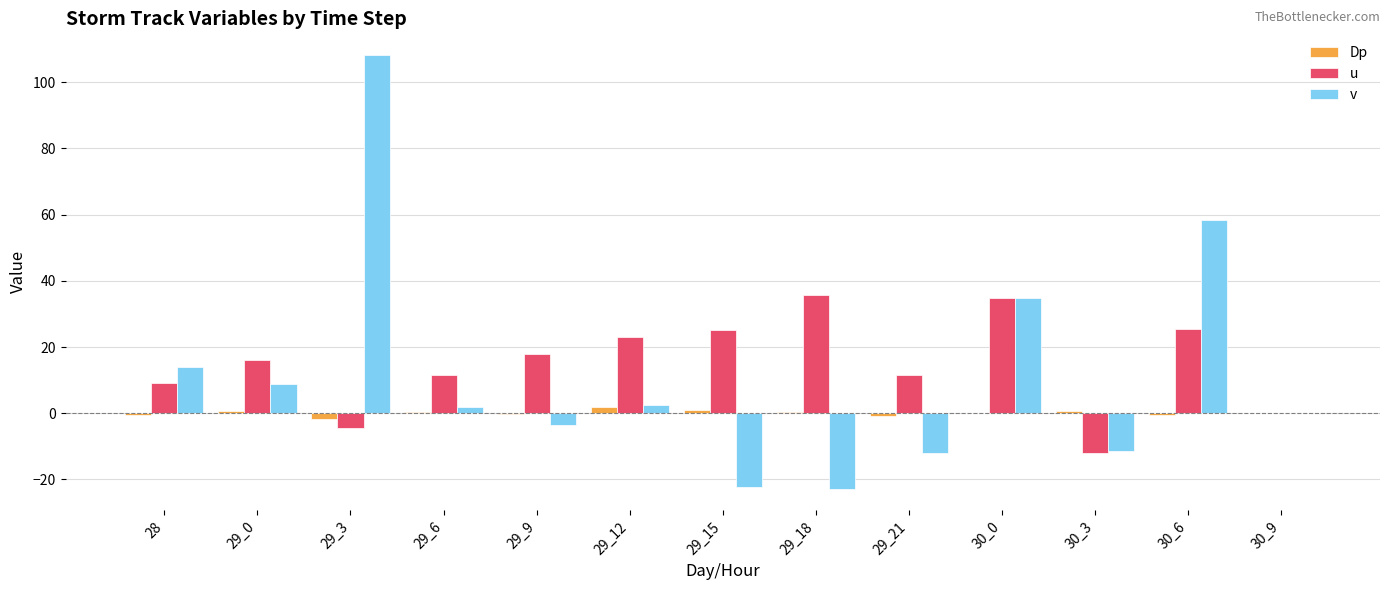

What is the total value across all series at 29_3?

102.0